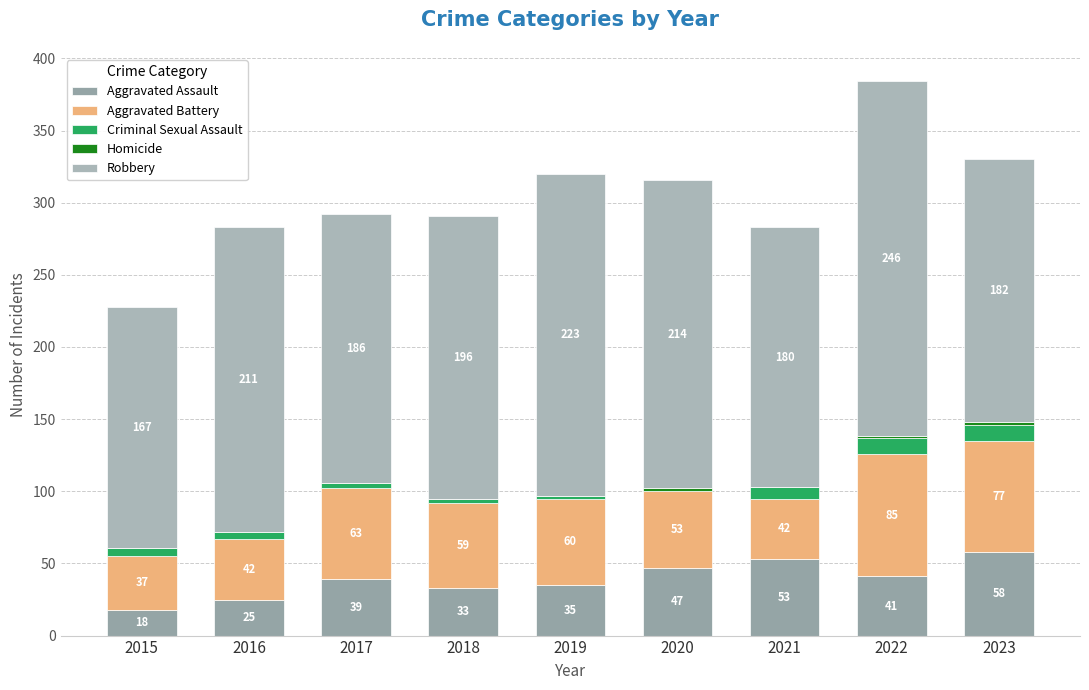

Between 2015 and 2017, which is larger?

2017